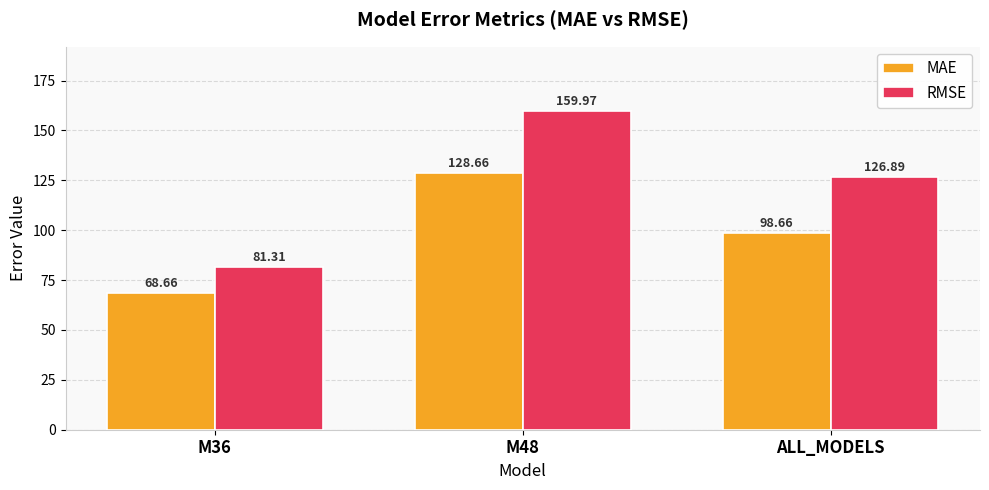

What position from the left is M36?

1